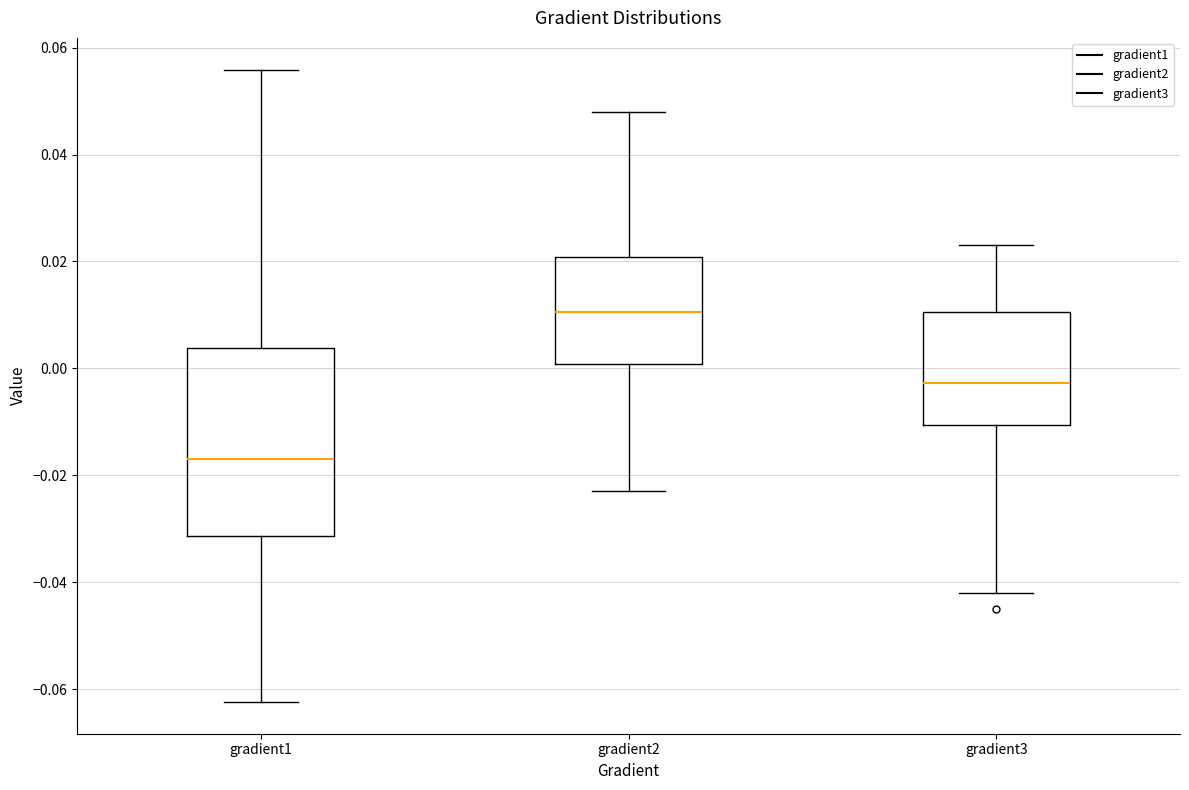

Reading left to right, read every box against the y-axis: the position of its median line, the range the box covers, and the ends of its whiskers. The values are not printed on the chart, so give them approximately, as read against the axis.

gradient1: median -0.016, box -0.032 to 0.004, whiskers -0.062 to 0.056
gradient2: median 0.010, box 0.000 to 0.020, whiskers -0.022 to 0.048
gradient3: median -0.002, box -0.010 to 0.010, whiskers -0.042 to 0.024